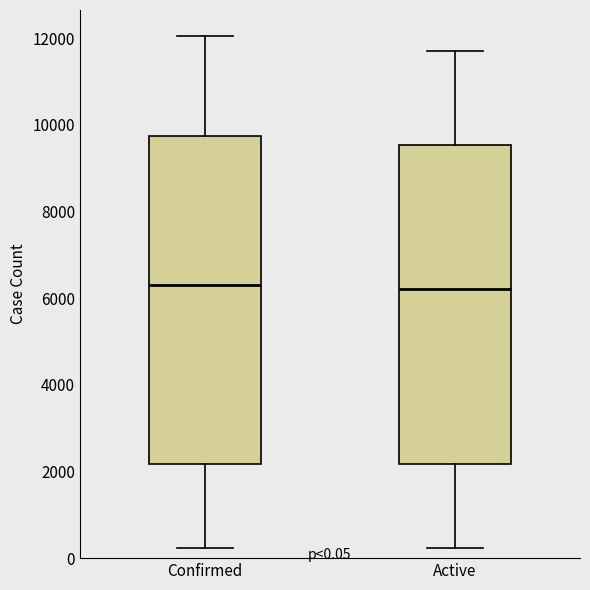

Which box is the tallest, from its lower edge to its upper edge?

Confirmed